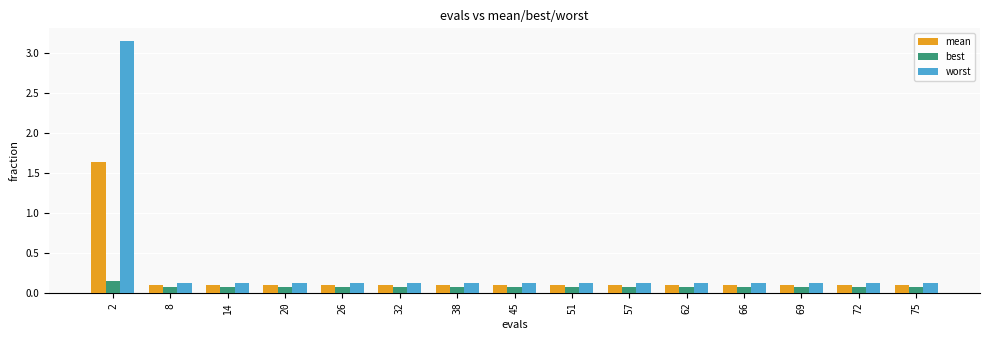

What is the difference between the maximum and second lowest values in the mean series?

1.5